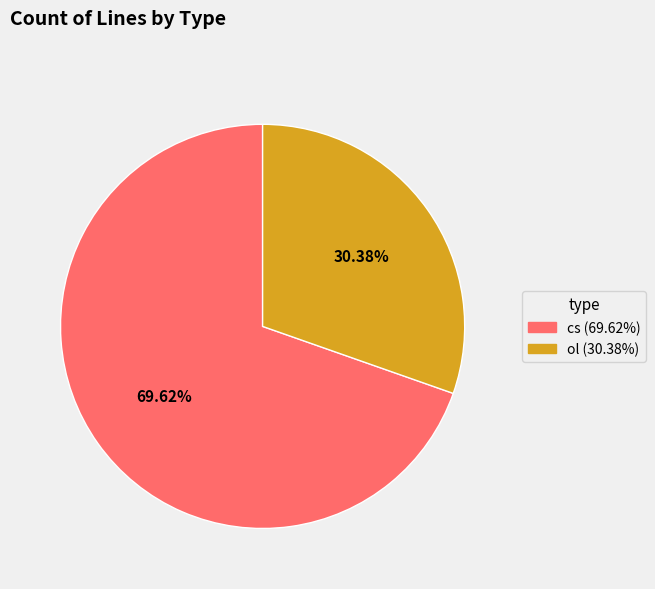

Does cs account for over 50% of the chart?

Yes